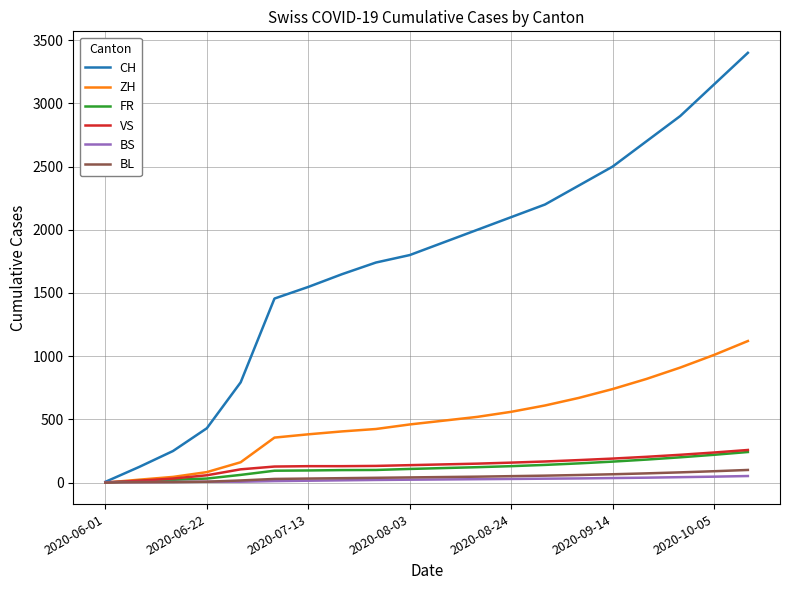

What is the highest value of the FR series?

242